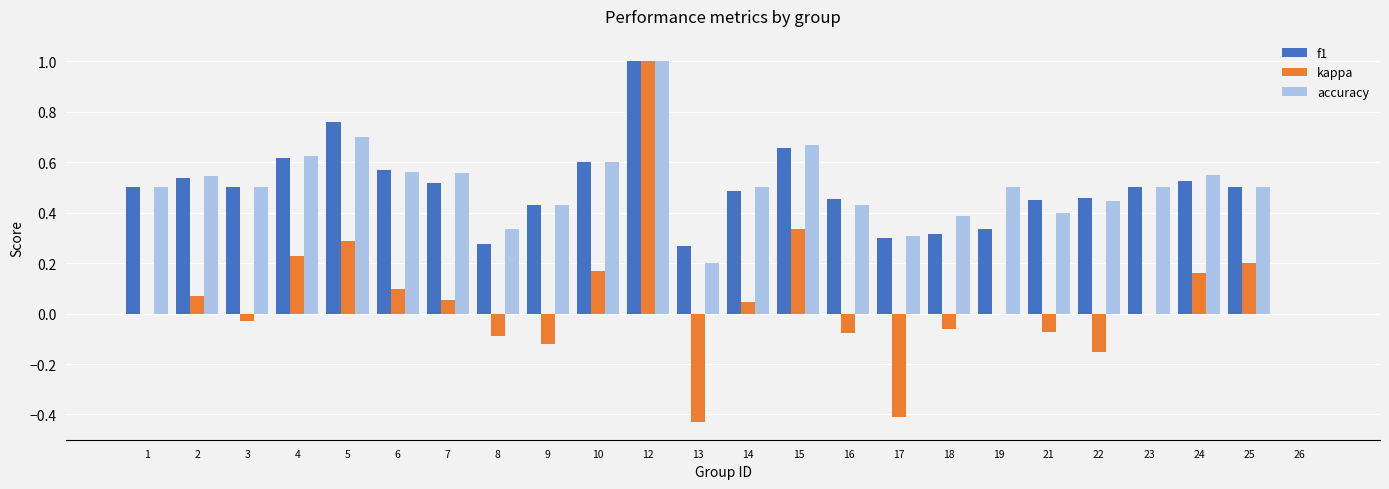

How many distinct data groups are displayed?

3